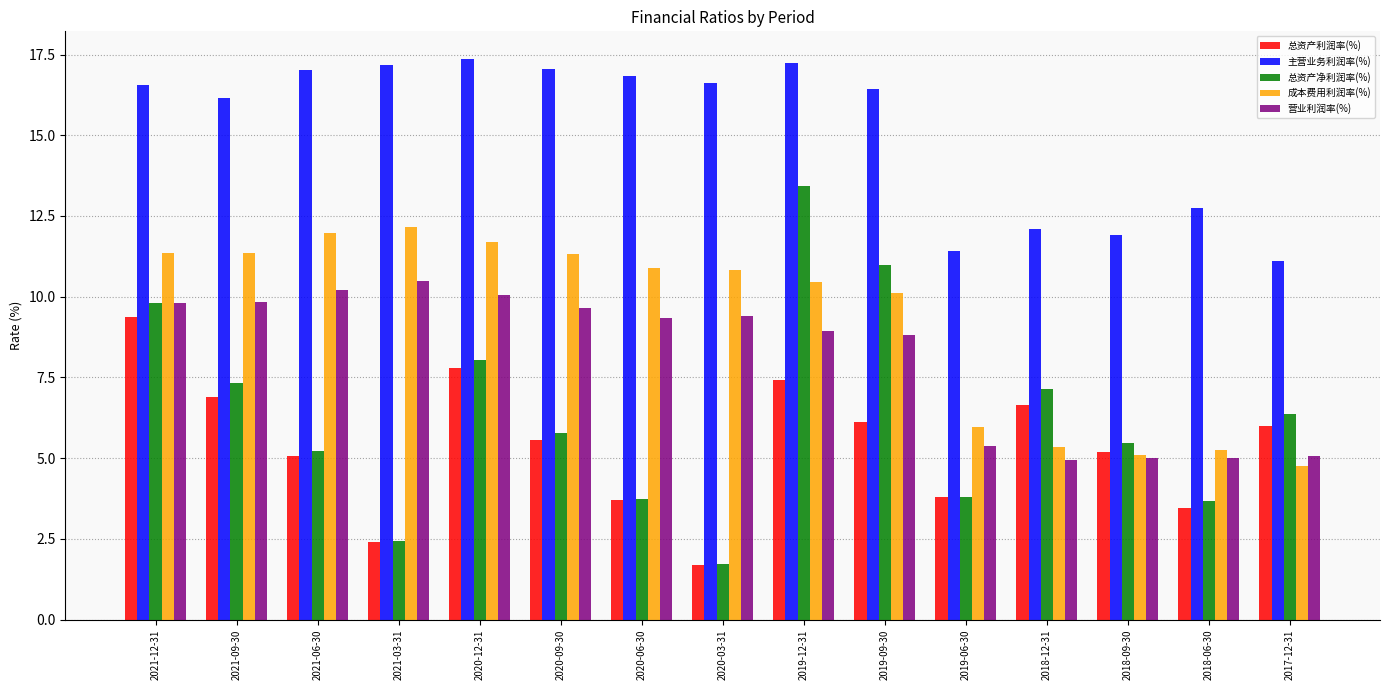

What is the value of the 营业利润率(%) bar at the 15th from the left?

5.1